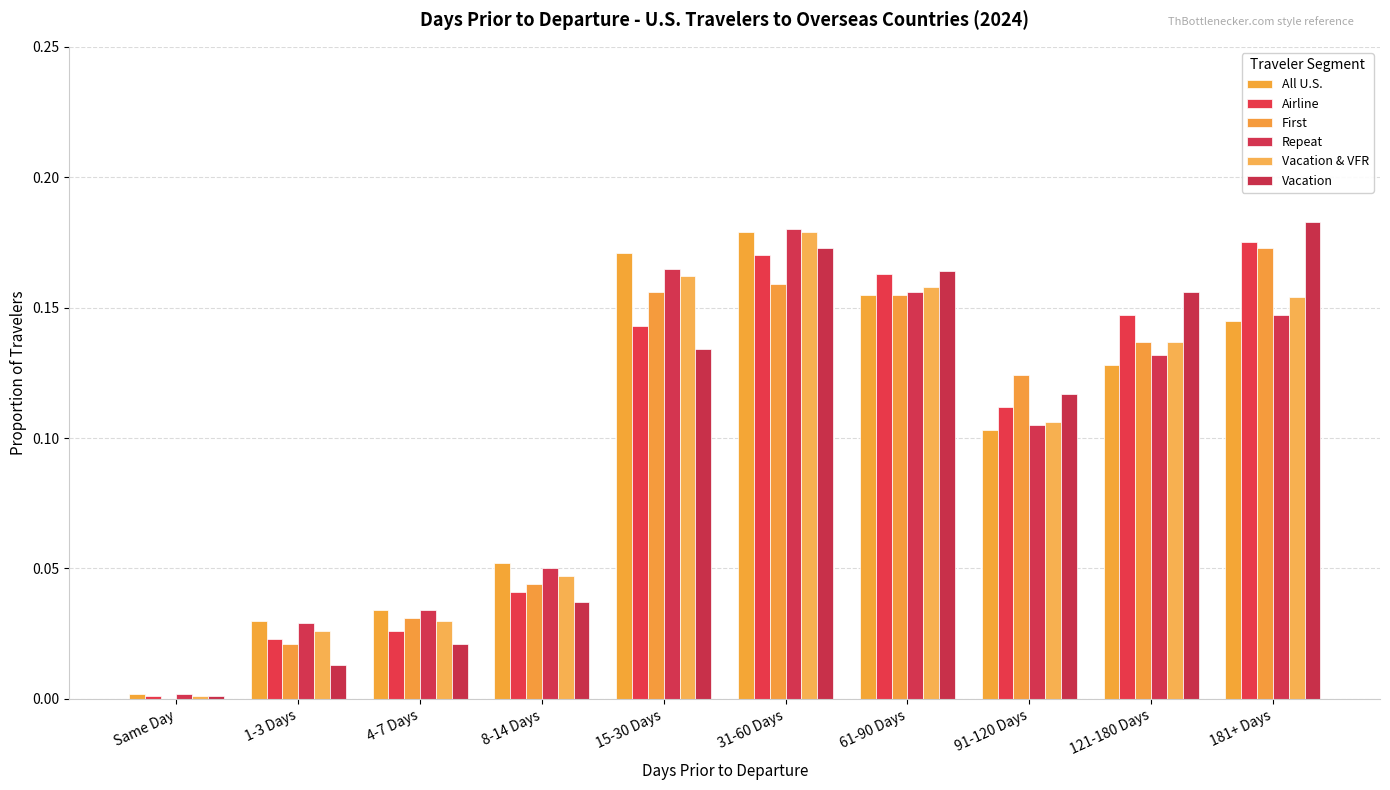

At how many categories does at least one series exceed 0?

10